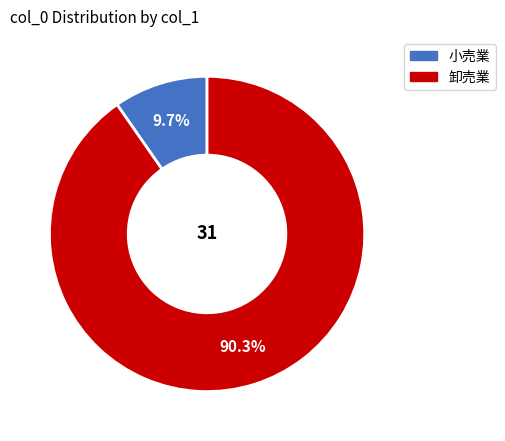

Which slice is the smallest?

小売業